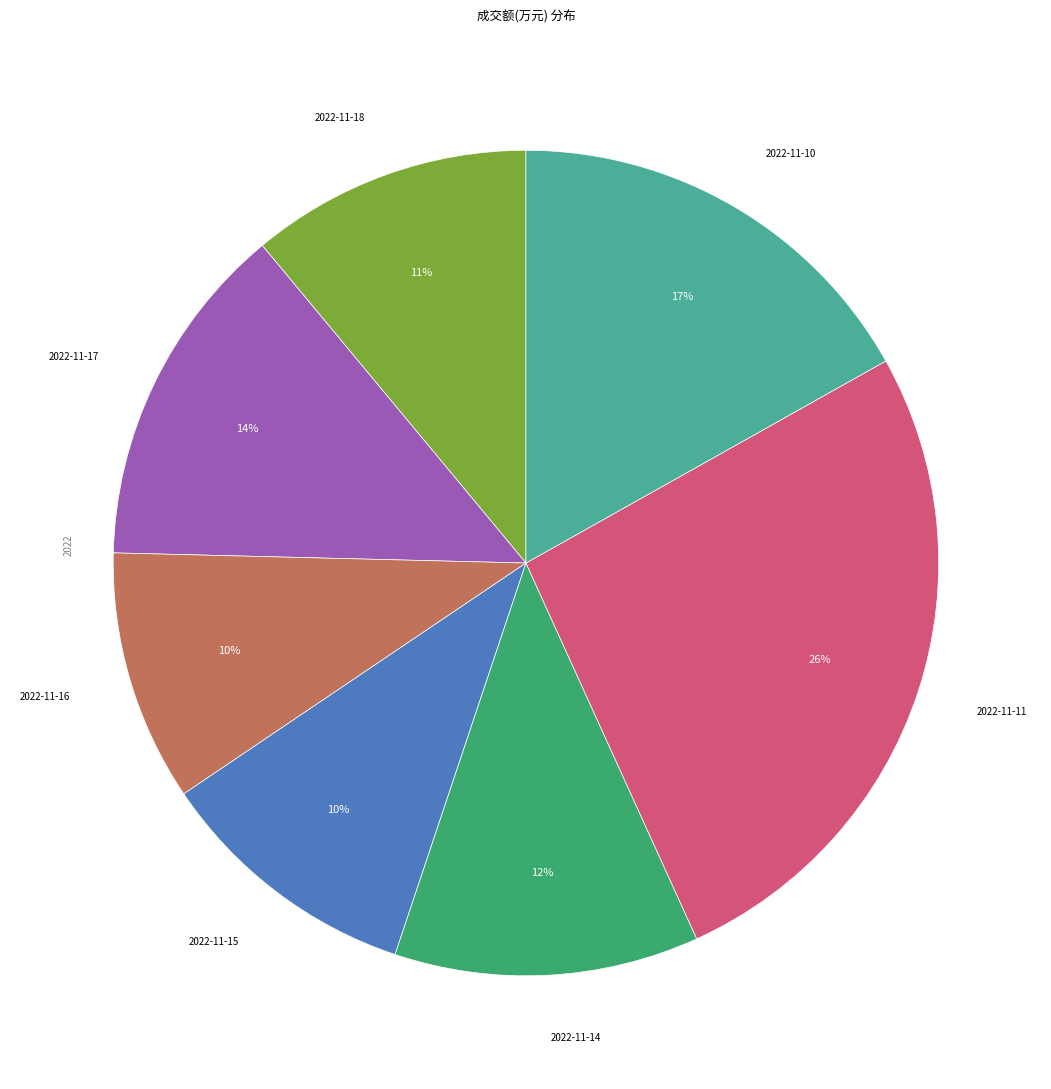

To the nearest percent, what is the average slice percentage?

14%